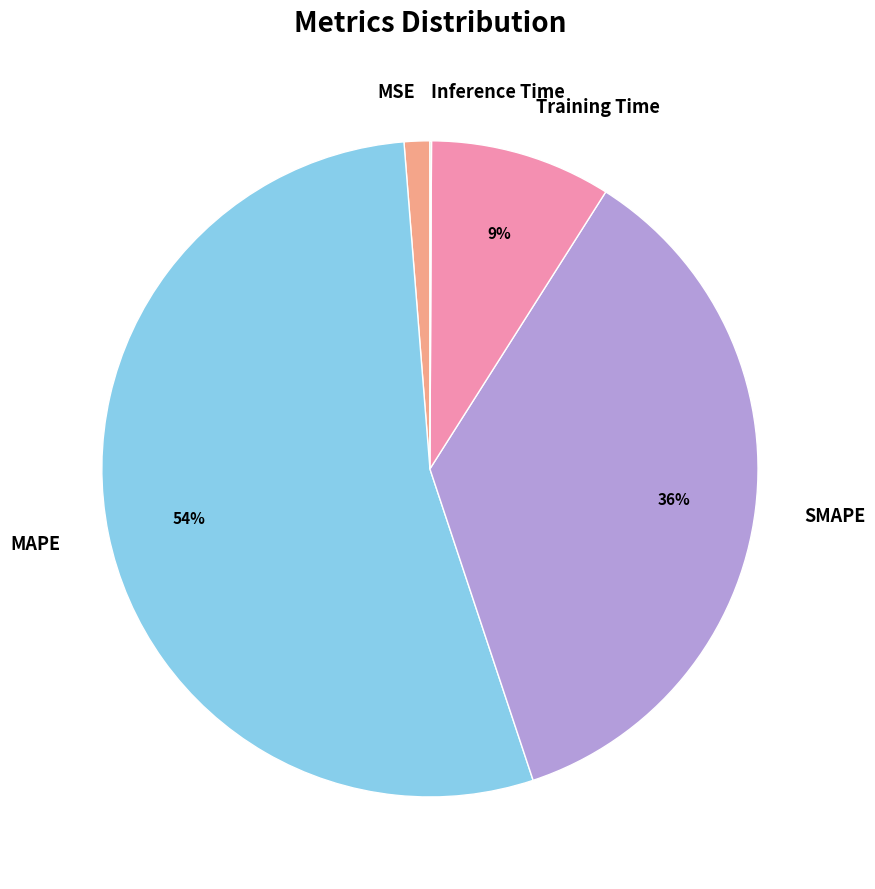

Which slice represents more than half of the pie?

MAPE